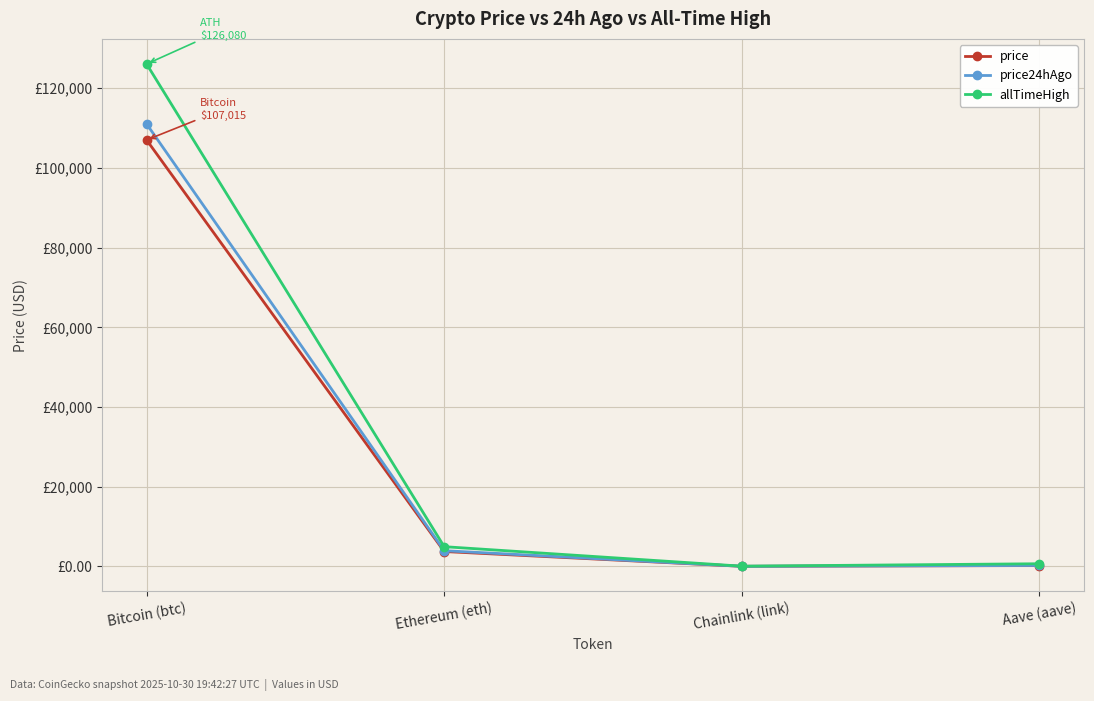

Does the chart have visible grid lines?

Yes